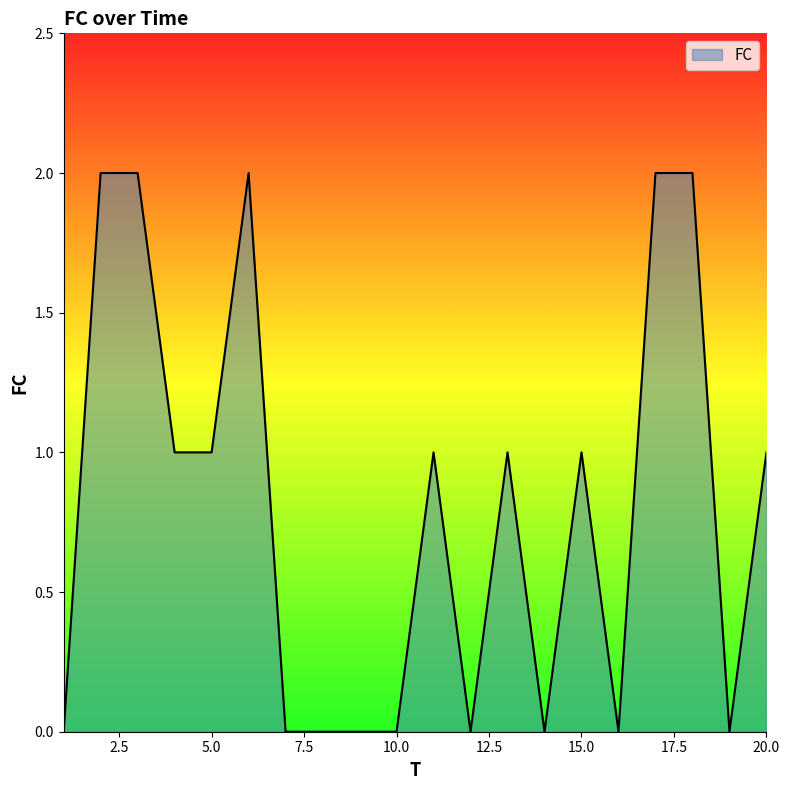

What is the greatest value displayed?

2